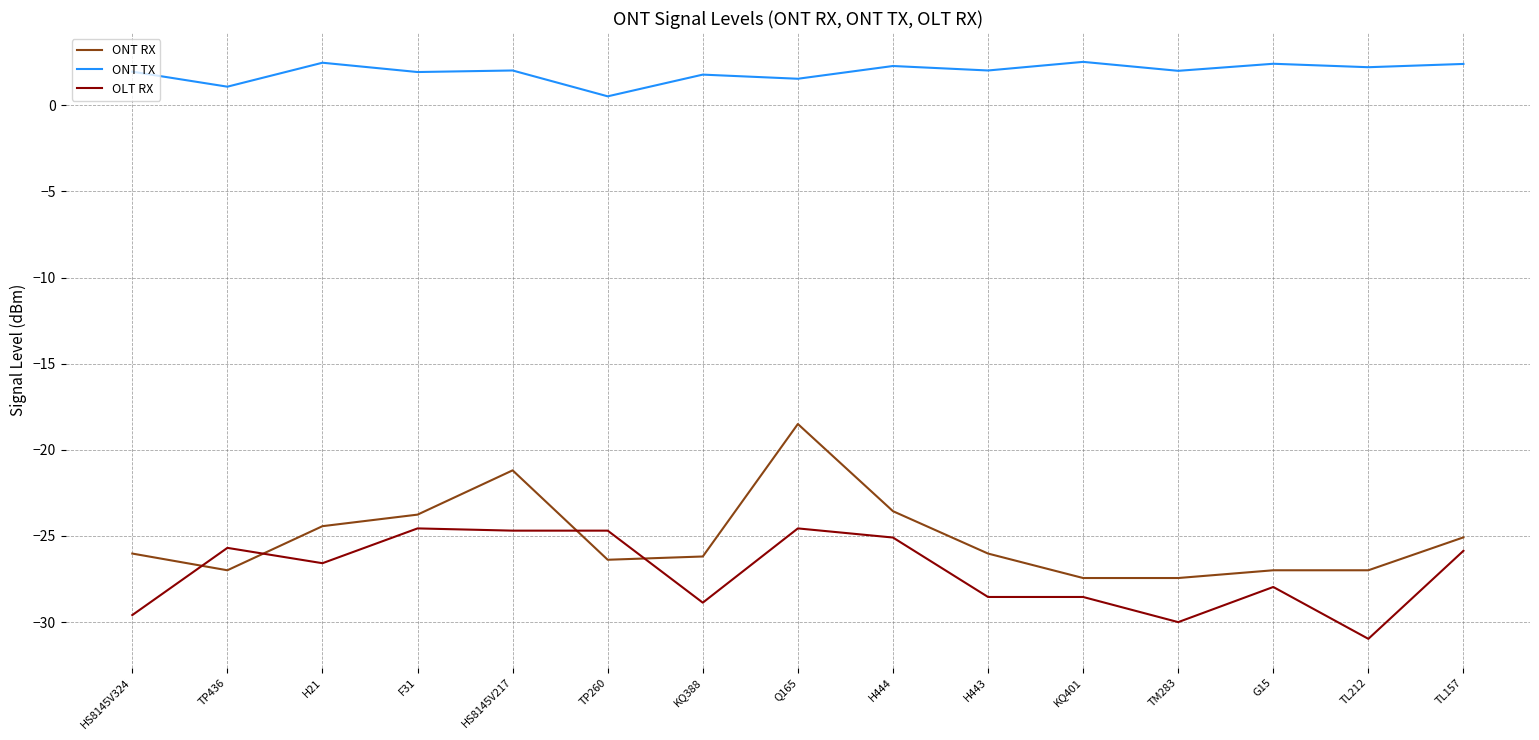

The ONT RX series shows -26.4 at TP260. True or false?

True